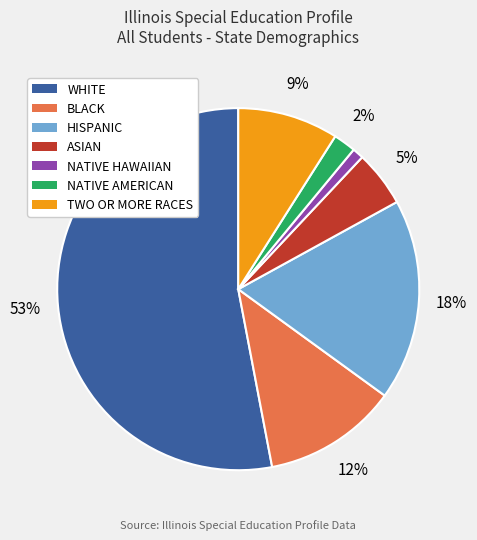

To the nearest percent, what is the combined percentage of HISPANIC and TWO OR MORE RACES?

27%